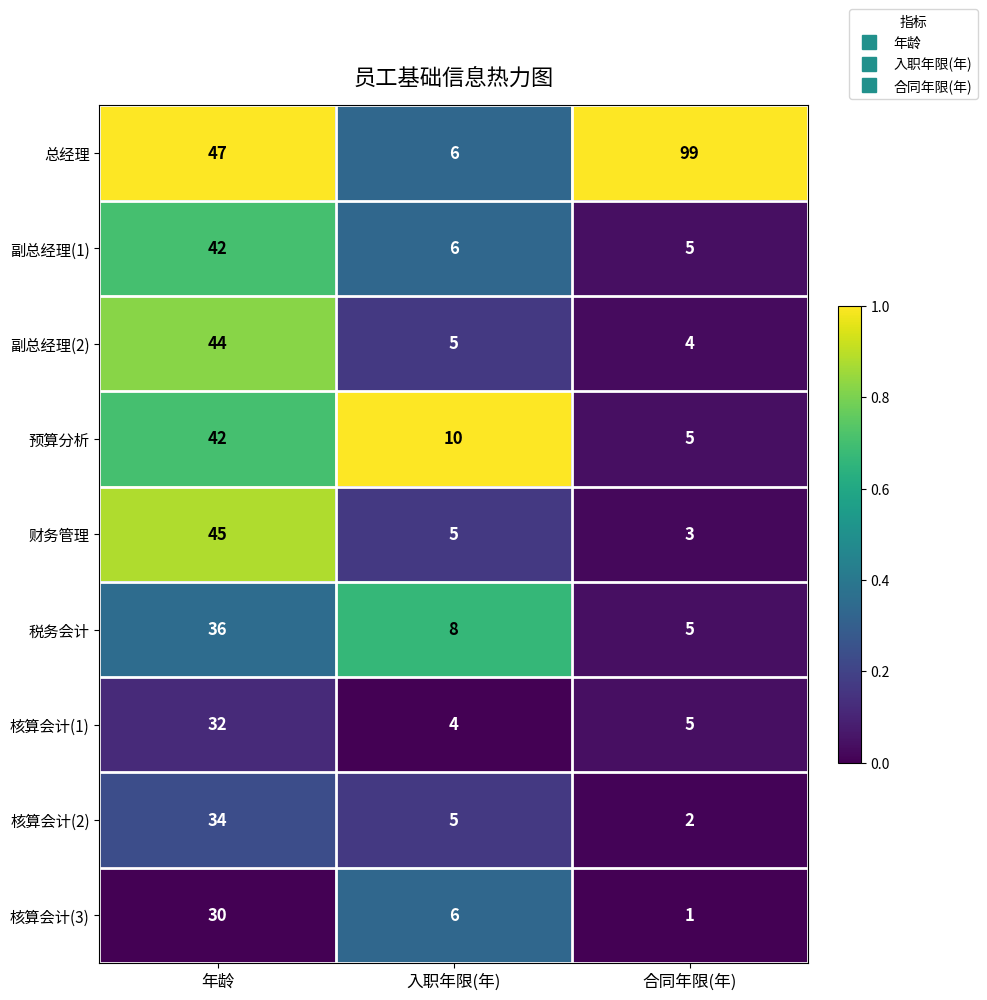

The 核算会计(3) series shows 2 at 入职年限(年). True or false?

False